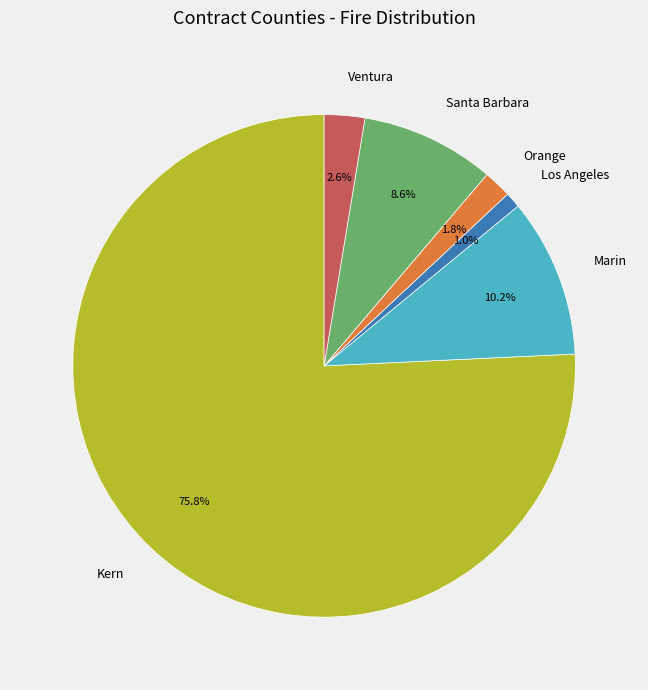

Between Ventura and Orange, which is larger?

Ventura